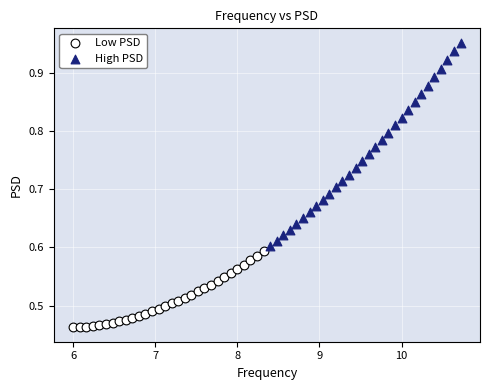

Which series reaches the minimum Y coordinate?

Low PSD